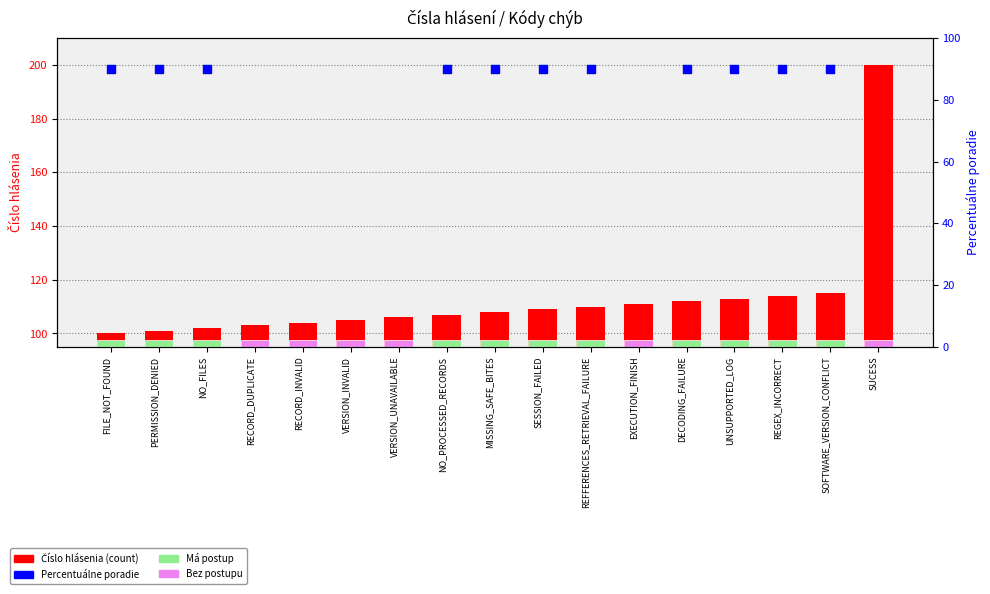

Which series reaches the maximum Y coordinate?

Číslo hlásenia